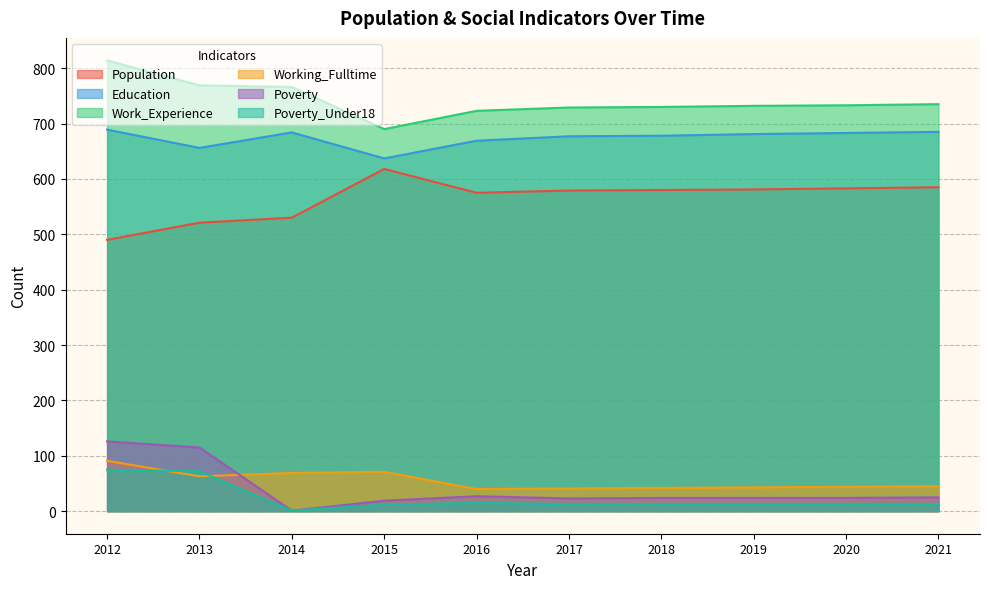

Reading right to left, list all the values displayed in this chart.

Population: 585	583	581	580	579	575	618	530	521	490
Education: 685	683	681	678	677	669	637	684	656	689
Work_Experience: 735	733	732	730	729	723	690	766	769	814
Working_Fulltime: 45	44	43	42	41	40	71	69	63	91
Poverty: 25	24	24	24	23	27	19	1	115	126
Poverty_Under18: 13	13	13	13	13	15	12	1	72	75